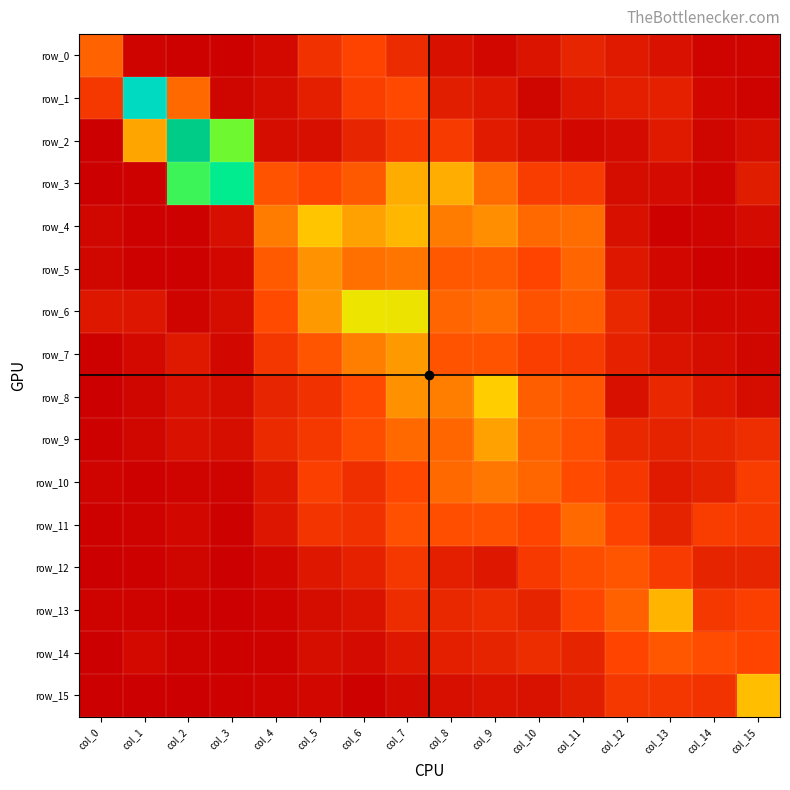

What is the difference between the maximum and minimum values in the row_6 series?

4.6